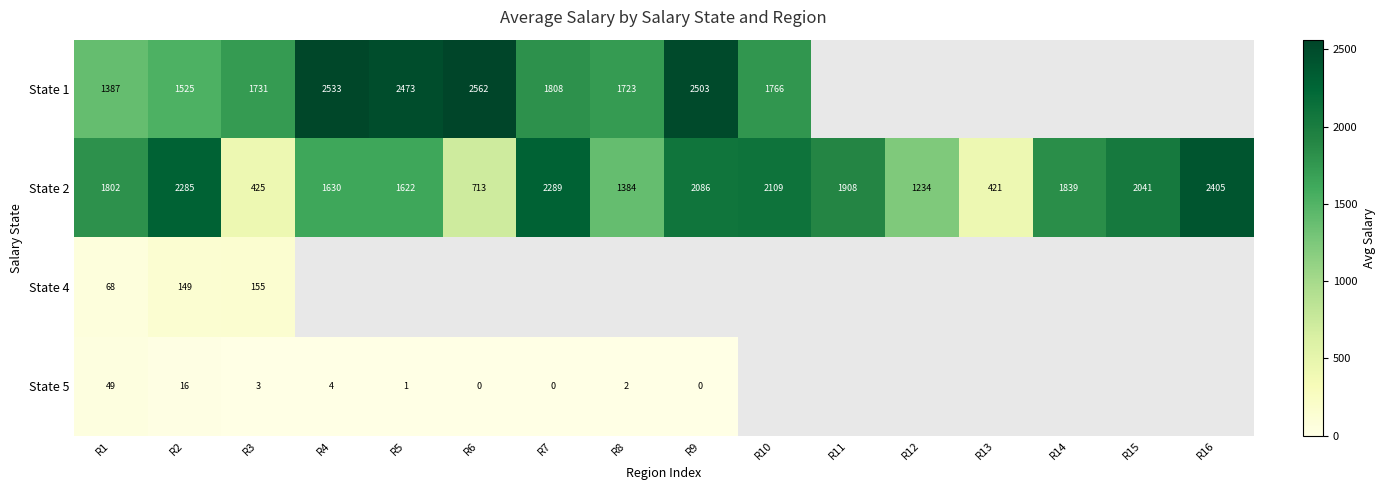

Is the value of State 4 at R6 greater than the value of State 5 at R10?

No